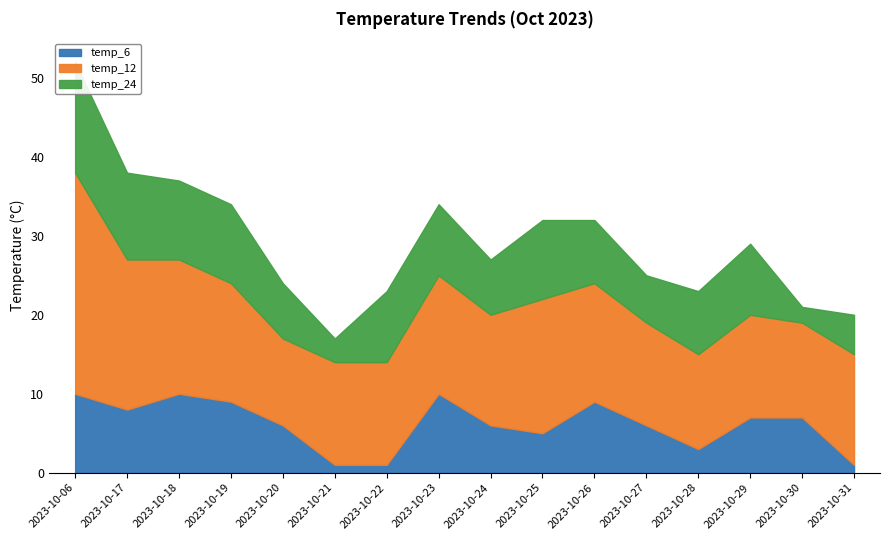

True or false: temp_6 and temp_24 intersect in this chart.

True